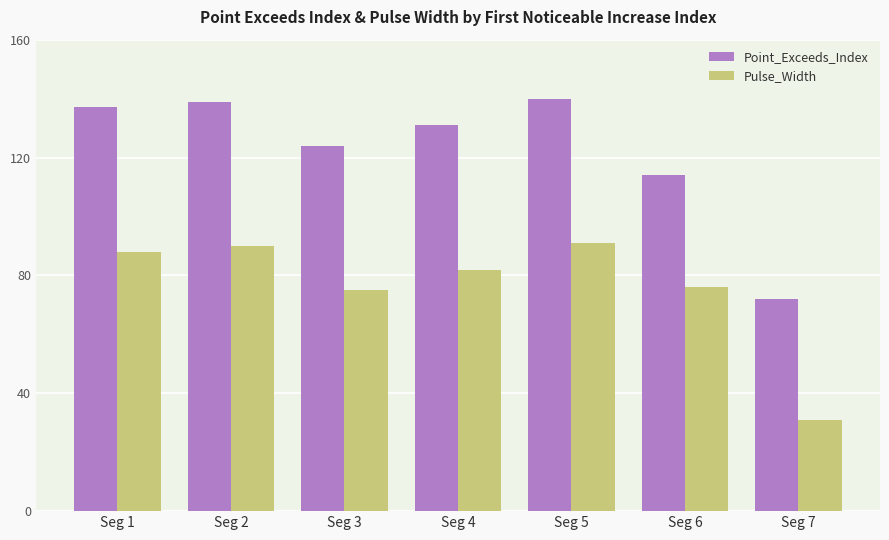

At how many categories does at least one series exceed 101?

6